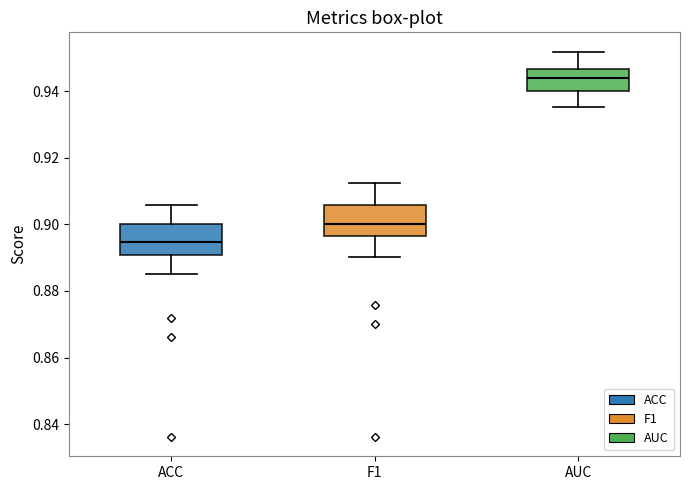

Reading left to right, read every box against the y-axis: the position of its median line, the range the box covers, and the ends of its whiskers. The values are not printed on the chart, so give them approximately, as read against the axis.

ACC: median 0.894, box 0.890 to 0.900, whiskers 0.886 to 0.906
F1: median 0.900, box 0.896 to 0.906, whiskers 0.890 to 0.912
AUC: median 0.944, box 0.940 to 0.946, whiskers 0.936 to 0.952